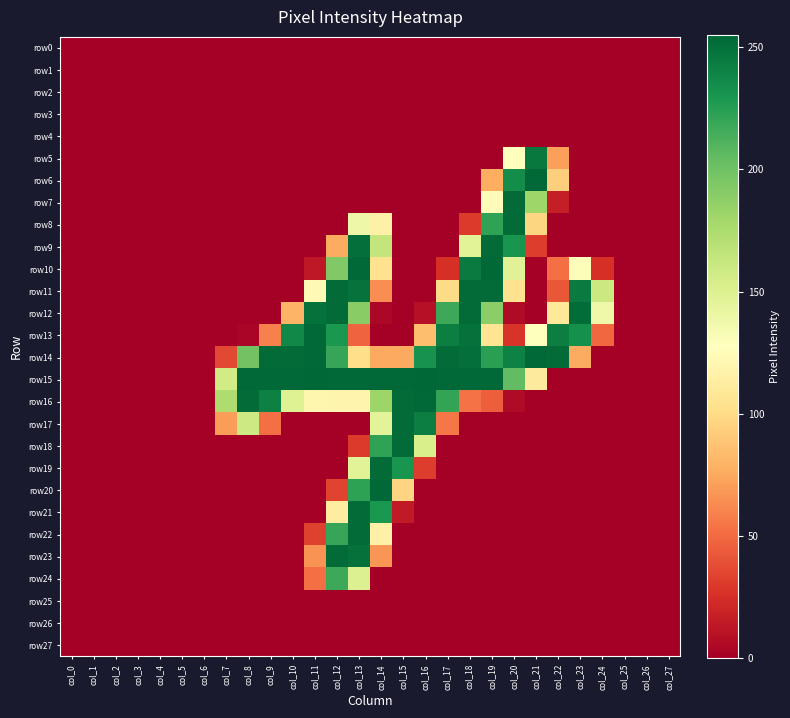

Reading left to right, transcribe all the data shown in this chart.

row0: col_0=0	col_1=0	col_2=0	col_3=0	col_4=0	col_5=0	col_6=0	col_7=0	col_8=0	col_9=0	col_10=0	col_11=0	col_12=0	col_13=0	col_14=0	col_15=0	col_16=0	col_17=0	col_18=0	col_19=0	col_20=0	col_21=0	col_22=0	col_23=0	col_24=0	col_25=0	col_26=0	col_27=0
row1: col_0=0	col_1=0	col_2=0	col_3=0	col_4=0	col_5=0	col_6=0	col_7=0	col_8=0	col_9=0	col_10=0	col_11=0	col_12=0	col_13=0	col_14=0	col_15=0	col_16=0	col_17=0	col_18=0	col_19=0	col_20=0	col_21=0	col_22=0	col_23=0	col_24=0	col_25=0	col_26=0	col_27=0
row2: col_0=0	col_1=0	col_2=0	col_3=0	col_4=0	col_5=0	col_6=0	col_7=0	col_8=0	col_9=0	col_10=0	col_11=0	col_12=0	col_13=0	col_14=0	col_15=0	col_16=0	col_17=0	col_18=0	col_19=0	col_20=0	col_21=0	col_22=0	col_23=0	col_24=0	col_25=0	col_26=0	col_27=0
row3: col_0=0	col_1=0	col_2=0	col_3=0	col_4=0	col_5=0	col_6=0	col_7=0	col_8=0	col_9=0	col_10=0	col_11=0	col_12=0	col_13=0	col_14=0	col_15=0	col_16=0	col_17=0	col_18=0	col_19=0	col_20=0	col_21=0	col_22=0	col_23=0	col_24=0	col_25=0	col_26=0	col_27=0
row4: col_0=0	col_1=0	col_2=0	col_3=0	col_4=0	col_5=0	col_6=0	col_7=0	col_8=0	col_9=0	col_10=0	col_11=0	col_12=0	col_13=0	col_14=0	col_15=0	col_16=0	col_17=0	col_18=0	col_19=0	col_20=0	col_21=0	col_22=0	col_23=0	col_24=0	col_25=0	col_26=0	col_27=0
row5: col_0=0	col_1=0	col_2=0	col_3=0	col_4=0	col_5=0	col_6=0	col_7=0	col_8=0	col_9=0	col_10=0	col_11=0	col_12=0	col_13=0	col_14=0	col_15=0	col_16=0	col_17=0	col_18=0	col_19=0	col_20=128	col_21=246	col_22=71	col_23=0	col_24=0	col_25=0	col_26=0	col_27=0
row6: col_0=0	col_1=0	col_2=0	col_3=0	col_4=0	col_5=0	col_6=0	col_7=0	col_8=0	col_9=0	col_10=0	col_11=0	col_12=0	col_13=0	col_14=0	col_15=0	col_16=0	col_17=0	col_18=0	col_19=77	col_20=235	col_21=254	col_22=93	col_23=0	col_24=0	col_25=0	col_26=0	col_27=0
row7: col_0=0	col_1=0	col_2=0	col_3=0	col_4=0	col_5=0	col_6=0	col_7=0	col_8=0	col_9=0	col_10=0	col_11=0	col_12=0	col_13=0	col_14=0	col_15=0	col_16=0	col_17=0	col_18=0	col_19=125	col_20=253	col_21=181	col_22=16	col_23=0	col_24=0	col_25=0	col_26=0	col_27=0
row8: col_0=0	col_1=0	col_2=0	col_3=0	col_4=0	col_5=0	col_6=0	col_7=0	col_8=0	col_9=0	col_10=0	col_11=0	col_12=0	col_13=139	col_14=116	col_15=0	col_16=0	col_17=0	col_18=30	col_19=222	col_20=253	col_21=97	col_22=0	col_23=0	col_24=0	col_25=0	col_26=0	col_27=0
row9: col_0=0	col_1=0	col_2=0	col_3=0	col_4=0	col_5=0	col_6=0	col_7=0	col_8=0	col_9=0	col_10=0	col_11=0	col_12=76	col_13=251	col_14=164	col_15=0	col_16=0	col_17=0	col_18=147	col_19=253	col_20=231	col_21=31	col_22=0	col_23=0	col_24=0	col_25=0	col_26=0	col_27=0
row10: col_0=0	col_1=0	col_2=0	col_3=0	col_4=0	col_5=0	col_6=0	col_7=0	col_8=0	col_9=0	col_10=0	col_11=13	col_12=193	col_13=254	col_14=104	col_15=0	col_16=0	col_17=25	col_18=245	col_19=254	col_20=148	col_21=0	col_22=52	col_23=130	col_24=25	col_25=0	col_26=0	col_27=0
row11: col_0=0	col_1=0	col_2=0	col_3=0	col_4=0	col_5=0	col_6=0	col_7=0	col_8=0	col_9=0	col_10=0	col_11=123	col_12=253	col_13=249	col_14=64	col_15=0	col_16=0	col_17=100	col_18=253	col_19=253	col_20=104	col_21=0	col_22=42	col_23=245	col_24=160	col_25=0	col_26=0	col_27=0
row12: col_0=0	col_1=0	col_2=0	col_3=0	col_4=0	col_5=0	col_6=0	col_7=0	col_8=0	col_9=0	col_10=80	col_11=250	col_12=253	col_13=190	col_14=4	col_15=0	col_16=9	col_17=218	col_18=253	col_19=189	col_20=6	col_21=0	col_22=110	col_23=252	col_24=138	col_25=0	col_26=0	col_27=0
row13: col_0=0	col_1=0	col_2=0	col_3=0	col_4=0	col_5=0	col_6=0	col_7=0	col_8=3	col_9=59	col_10=238	col_11=254	col_12=229	col_13=47	col_14=0	col_15=0	col_16=85	col_17=243	col_18=250	col_19=106	col_20=27	col_21=128	col_22=243	col_23=233	col_24=49	col_25=0	col_26=0	col_27=0
row14: col_0=0	col_1=0	col_2=0	col_3=0	col_4=0	col_5=0	col_6=0	col_7=36	col_8=199	col_9=253	col_10=253	col_11=254	col_12=220	col_13=102	col_14=75	col_15=75	col_16=232	col_17=253	col_18=251	col_19=224	col_20=241	col_21=254	col_22=253	col_23=76	col_24=0	col_25=0	col_26=0	col_27=0
row15: col_0=0	col_1=0	col_2=0	col_3=0	col_4=0	col_5=0	col_6=0	col_7=157	col_8=254	col_9=254	col_10=254	col_11=255	col_12=254	col_13=254	col_14=254	col_15=254	col_16=255	col_17=254	col_18=254	col_19=254	col_20=205	col_21=111	col_22=0	col_23=0	col_24=0	col_25=0	col_26=0	col_27=0
row16: col_0=0	col_1=0	col_2=0	col_3=0	col_4=0	col_5=0	col_6=0	col_7=174	col_8=253	col_9=242	col_10=149	col_11=120	col_12=119	col_13=119	col_14=182	col_15=253	col_16=254	col_17=221	col_18=53	col_19=45	col_20=6	col_21=0	col_22=0	col_23=0	col_24=0	col_25=0	col_26=0	col_27=0
row17: col_0=0	col_1=0	col_2=0	col_3=0	col_4=0	col_5=0	col_6=0	col_7=70	col_8=159	col_9=52	col_10=0	col_11=0	col_12=0	col_13=0	col_14=146	col_15=253	col_16=243	col_17=55	col_18=0	col_19=0	col_20=0	col_21=0	col_22=0	col_23=0	col_24=0	col_25=0	col_26=0	col_27=0
row18: col_0=0	col_1=0	col_2=0	col_3=0	col_4=0	col_5=0	col_6=0	col_7=0	col_8=0	col_9=0	col_10=0	col_11=0	col_12=0	col_13=30	col_14=222	col_15=253	col_16=153	col_17=0	col_18=0	col_19=0	col_20=0	col_21=0	col_22=0	col_23=0	col_24=0	col_25=0	col_26=0	col_27=0
row19: col_0=0	col_1=0	col_2=0	col_3=0	col_4=0	col_5=0	col_6=0	col_7=0	col_8=0	col_9=0	col_10=0	col_11=0	col_12=0	col_13=147	col_14=253	col_15=231	col_16=31	col_17=0	col_18=0	col_19=0	col_20=0	col_21=0	col_22=0	col_23=0	col_24=0	col_25=0	col_26=0	col_27=0
row20: col_0=0	col_1=0	col_2=0	col_3=0	col_4=0	col_5=0	col_6=0	col_7=0	col_8=0	col_9=0	col_10=0	col_11=0	col_12=34	col_13=223	col_14=254	col_15=96	col_16=0	col_17=0	col_18=0	col_19=0	col_20=0	col_21=0	col_22=0	col_23=0	col_24=0	col_25=0	col_26=0	col_27=0
row21: col_0=0	col_1=0	col_2=0	col_3=0	col_4=0	col_5=0	col_6=0	col_7=0	col_8=0	col_9=0	col_10=0	col_11=0	col_12=113	col_13=253	col_14=229	col_15=14	col_16=0	col_17=0	col_18=0	col_19=0	col_20=0	col_21=0	col_22=0	col_23=0	col_24=0	col_25=0	col_26=0	col_27=0
row22: col_0=0	col_1=0	col_2=0	col_3=0	col_4=0	col_5=0	col_6=0	col_7=0	col_8=0	col_9=0	col_10=0	col_11=33	col_12=220	col_13=253	col_14=116	col_15=0	col_16=0	col_17=0	col_18=0	col_19=0	col_20=0	col_21=0	col_22=0	col_23=0	col_24=0	col_25=0	col_26=0	col_27=0
row23: col_0=0	col_1=0	col_2=0	col_3=0	col_4=0	col_5=0	col_6=0	col_7=0	col_8=0	col_9=0	col_10=0	col_11=66	col_12=253	col_13=250	col_14=67	col_15=0	col_16=0	col_17=0	col_18=0	col_19=0	col_20=0	col_21=0	col_22=0	col_23=0	col_24=0	col_25=0	col_26=0	col_27=0
row24: col_0=0	col_1=0	col_2=0	col_3=0	col_4=0	col_5=0	col_6=0	col_7=0	col_8=0	col_9=0	col_10=0	col_11=52	col_12=218	col_13=150	col_14=0	col_15=0	col_16=0	col_17=0	col_18=0	col_19=0	col_20=0	col_21=0	col_22=0	col_23=0	col_24=0	col_25=0	col_26=0	col_27=0
row25: col_0=0	col_1=0	col_2=0	col_3=0	col_4=0	col_5=0	col_6=0	col_7=0	col_8=0	col_9=0	col_10=0	col_11=0	col_12=0	col_13=0	col_14=0	col_15=0	col_16=0	col_17=0	col_18=0	col_19=0	col_20=0	col_21=0	col_22=0	col_23=0	col_24=0	col_25=0	col_26=0	col_27=0
row26: col_0=0	col_1=0	col_2=0	col_3=0	col_4=0	col_5=0	col_6=0	col_7=0	col_8=0	col_9=0	col_10=0	col_11=0	col_12=0	col_13=0	col_14=0	col_15=0	col_16=0	col_17=0	col_18=0	col_19=0	col_20=0	col_21=0	col_22=0	col_23=0	col_24=0	col_25=0	col_26=0	col_27=0
row27: col_0=0	col_1=0	col_2=0	col_3=0	col_4=0	col_5=0	col_6=0	col_7=0	col_8=0	col_9=0	col_10=0	col_11=0	col_12=0	col_13=0	col_14=0	col_15=0	col_16=0	col_17=0	col_18=0	col_19=0	col_20=0	col_21=0	col_22=0	col_23=0	col_24=0	col_25=0	col_26=0	col_27=0